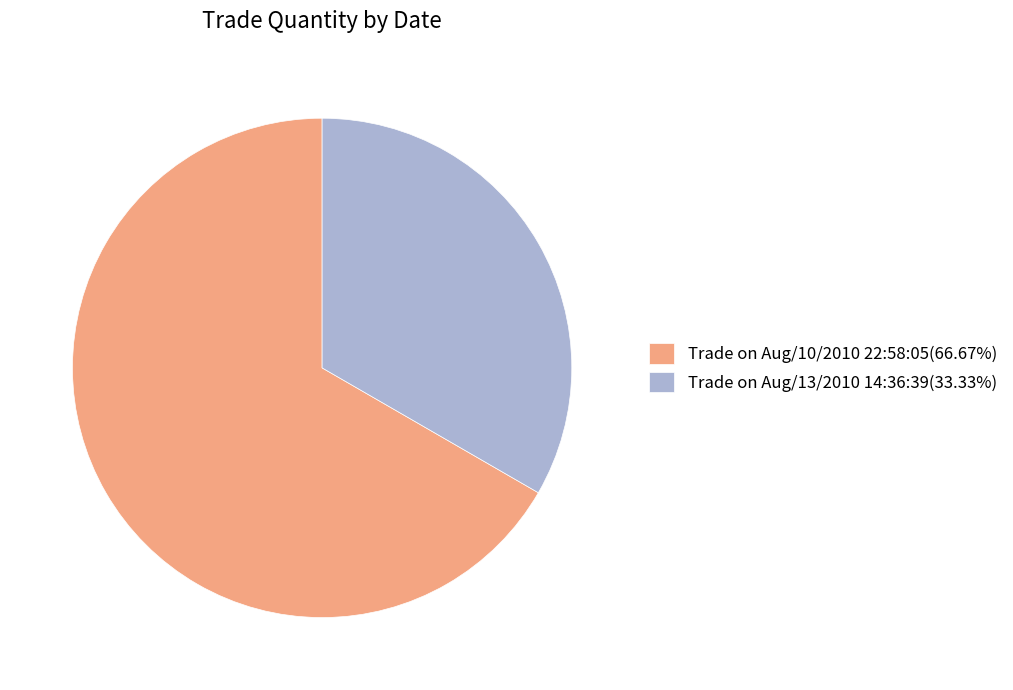

Combined, do Trade on Aug/13/2010 14:36:39(33.33%) and Trade on Aug/10/2010 22:58:05(66.67%) account for over 50%?

Yes